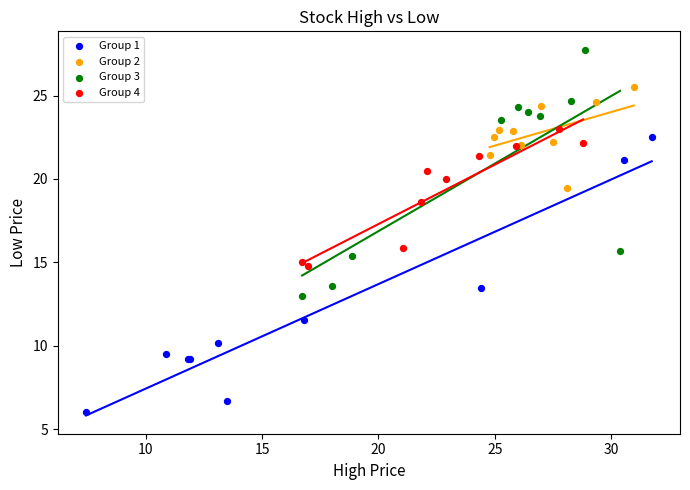

Which series contains the lowest Y value?

Group 1